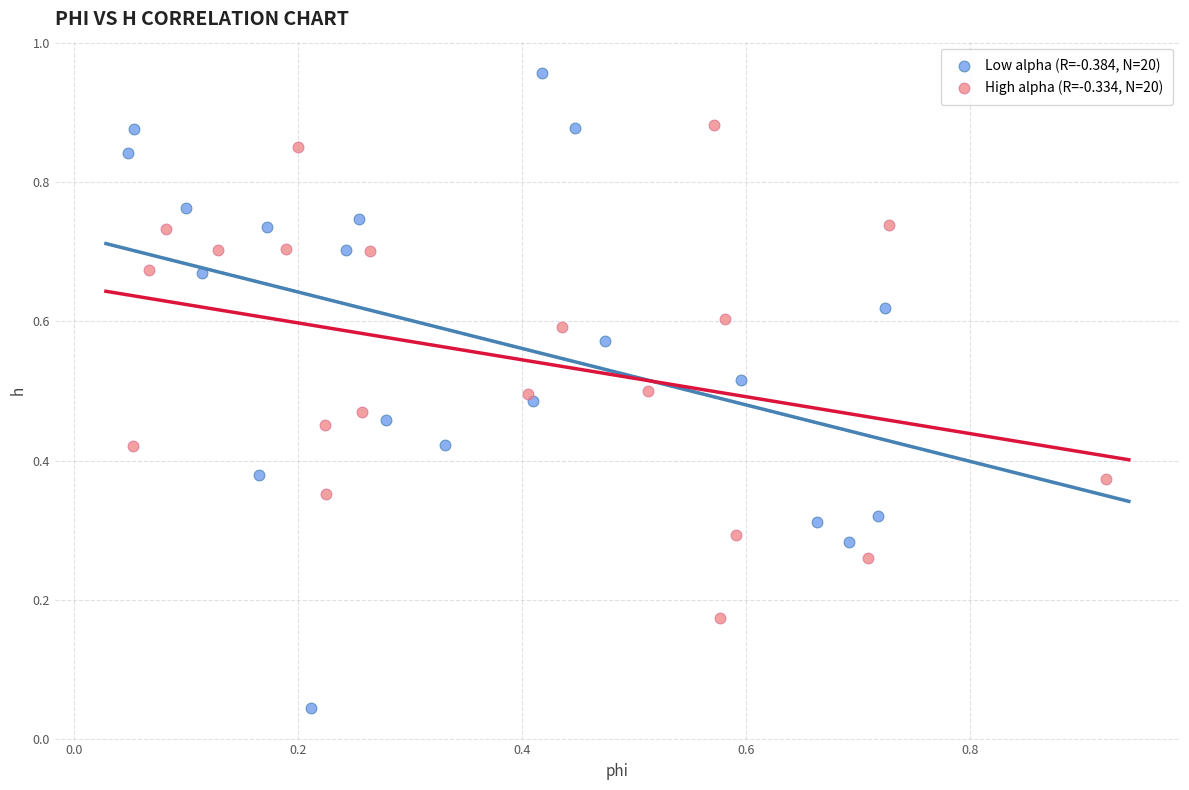

What are all the series names shown in the legend?

Low alpha (R=-0.384, N=20), High alpha (R=-0.334, N=20)